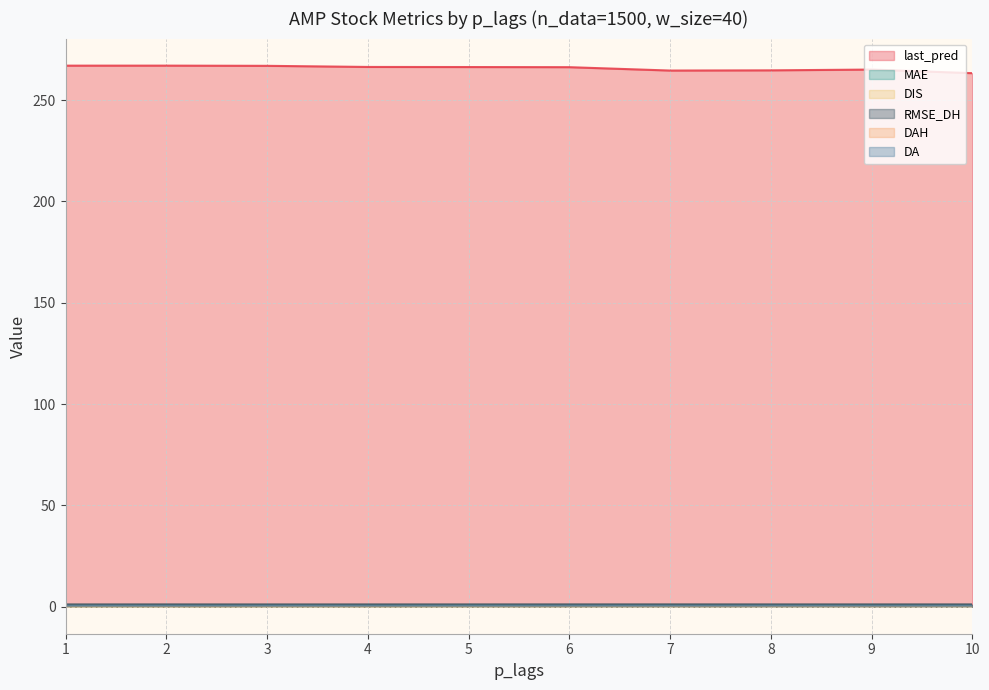

True or false: MAE and last_pred cross at least once.

False